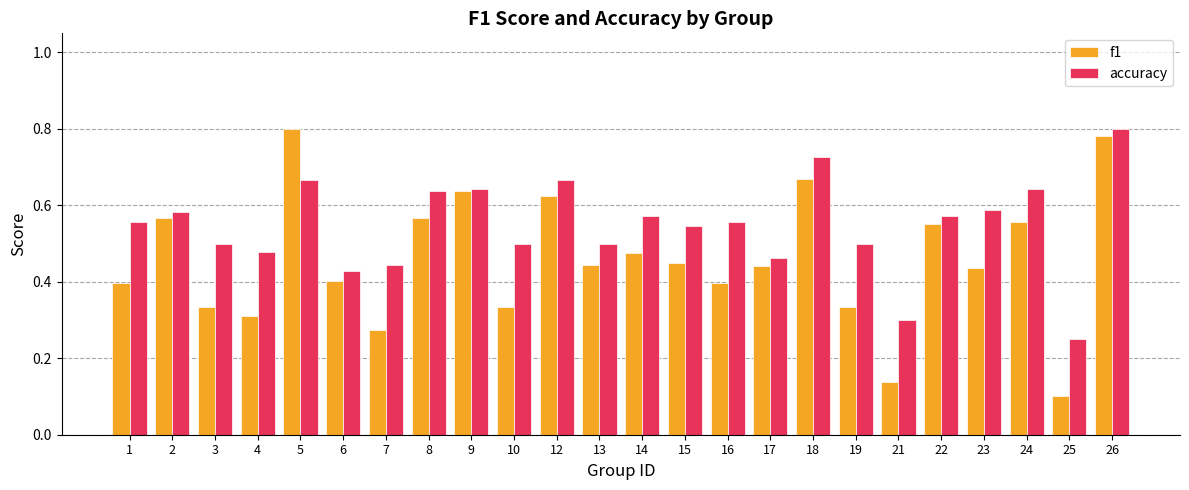

Rank the series by their average value, from highest to lowest.

accuracy, f1